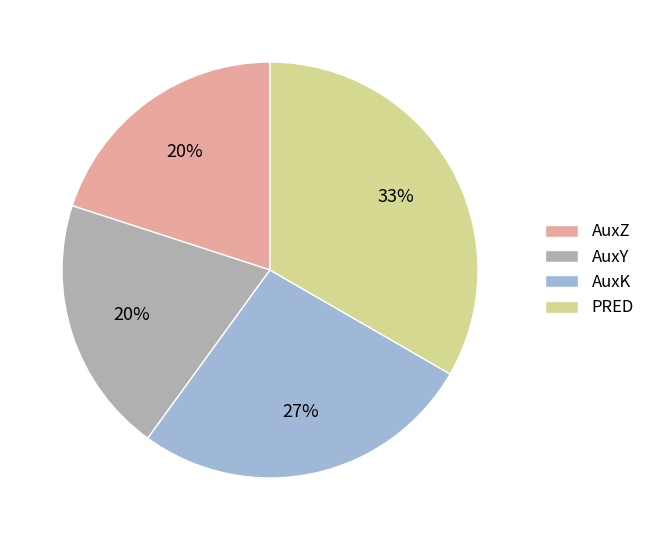

Which has a higher value, AuxK or AuxZ?

AuxK